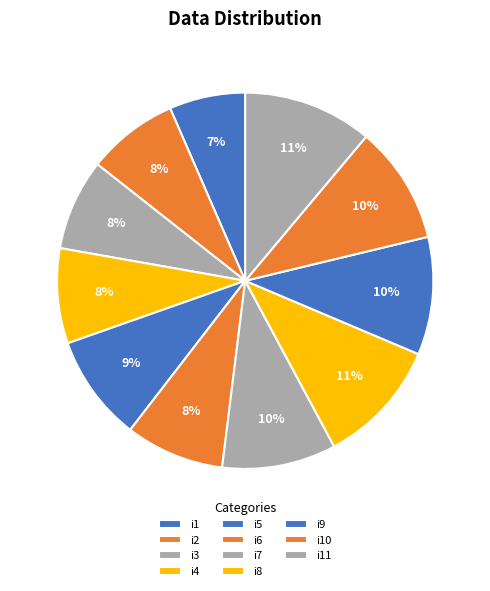

How many segments does this pie chart have?

11